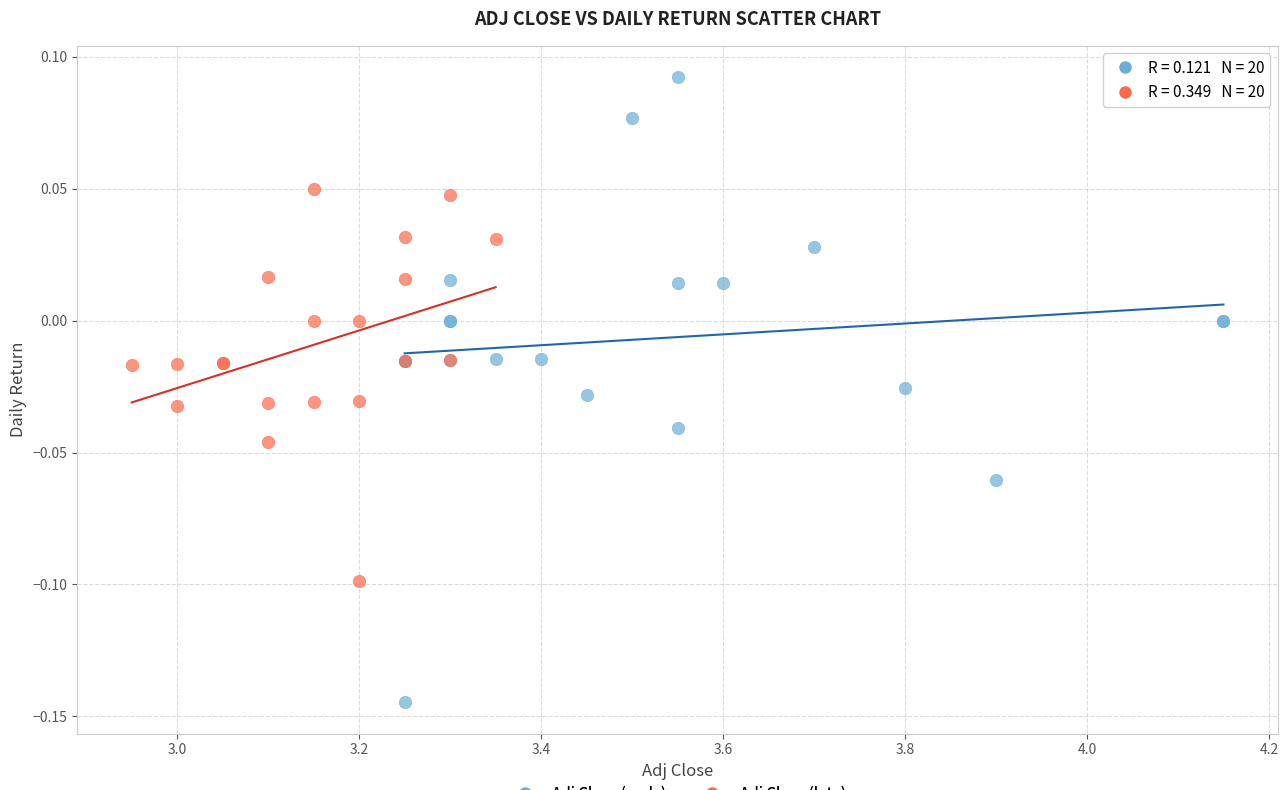

Which series reaches the minimum Y coordinate?

Adj Close (early)